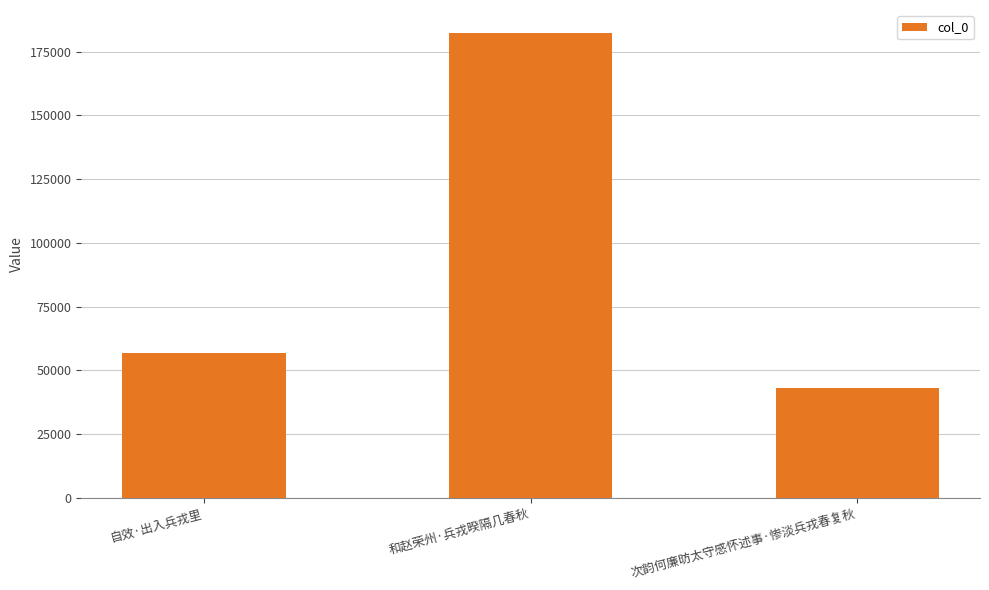

Which has a higher value, 次韵何廉昉太守感怀述事·惨淡兵戎春复秋 or 和赵荣州·兵戎暌隔几春秋?

和赵荣州·兵戎暌隔几春秋